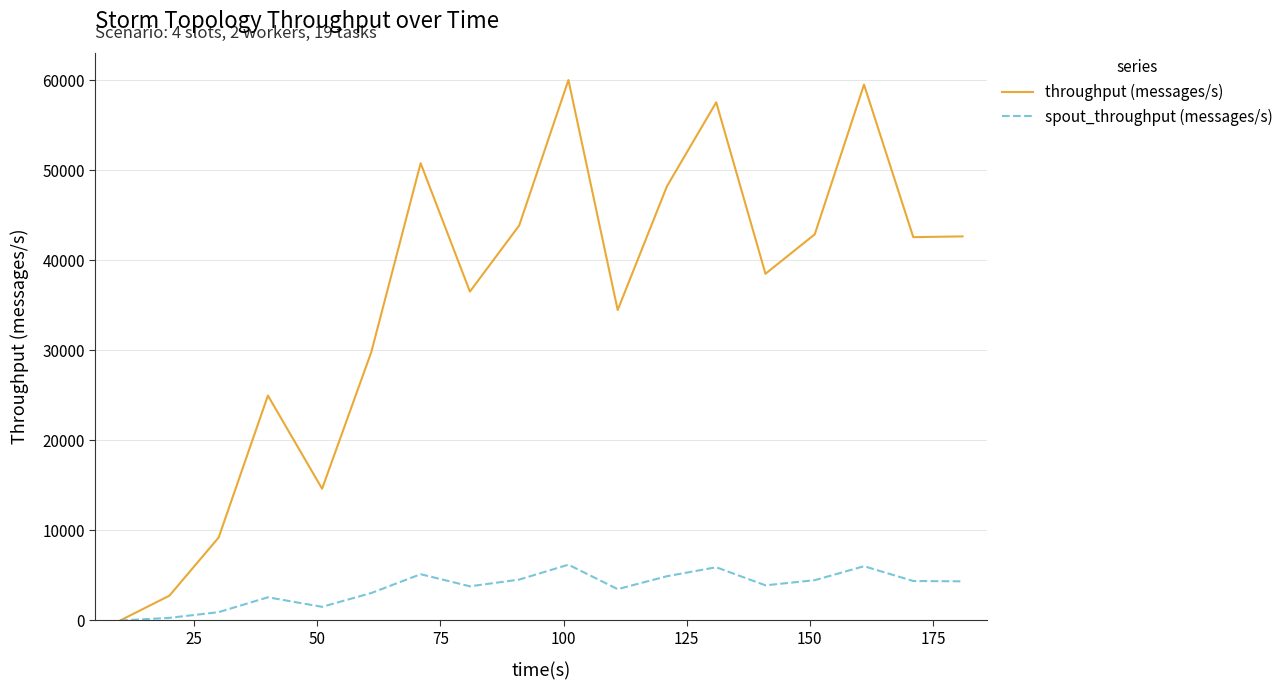

Rank the series by their maximum value, from lowest to highest.

spout_throughput (messages/s), throughput (messages/s)